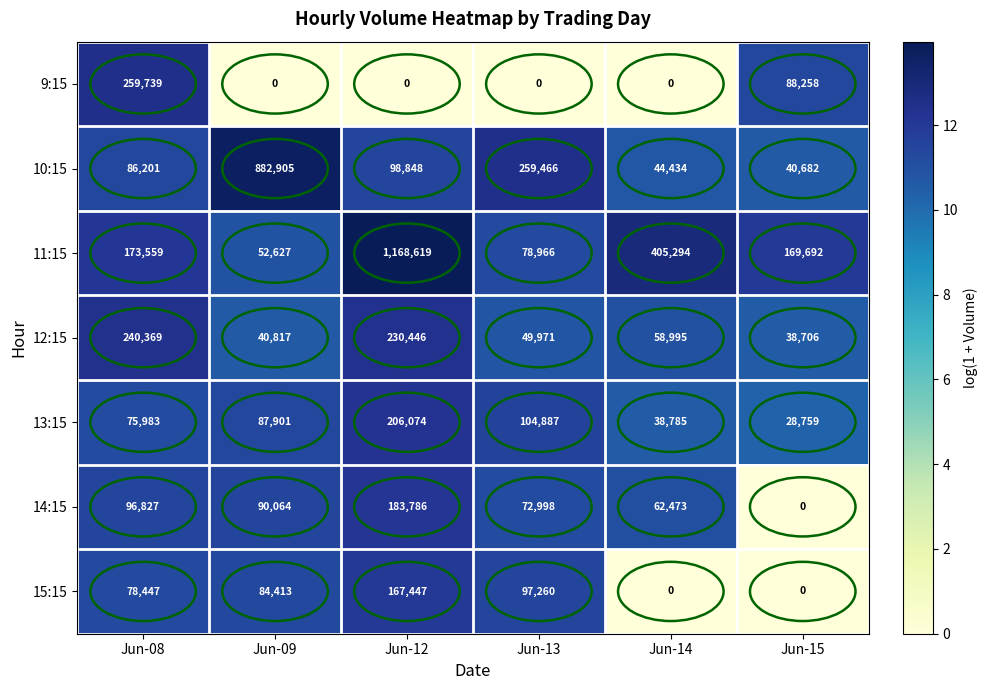

How many categories are shown in the chart?

6